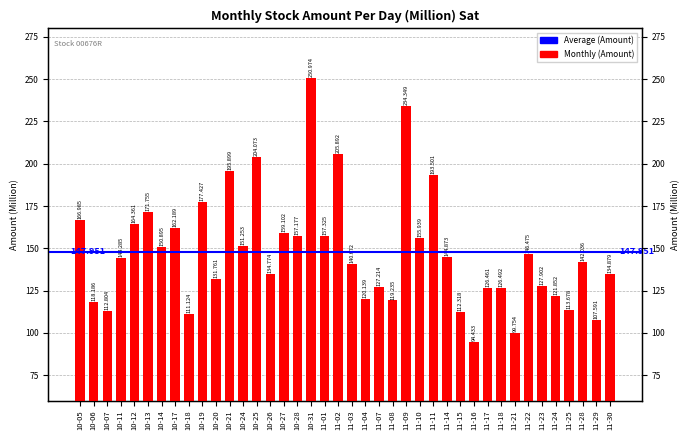

Reading right to left, extract all data points from this chart.

134.9	107.6	142.0	113.7	121.9	127.9	146.5	99.8	126.5	126.5	94.4	112.3	144.9	193.5	155.9	234.3	119.2	127.2	120.1	140.7	205.9	157.3	251.0	157.2	159.1	134.8	204.1	151.3	195.9	131.8	177.4	111.1	162.2	150.9	171.8	164.4	144.3	112.8	118.2	167.0